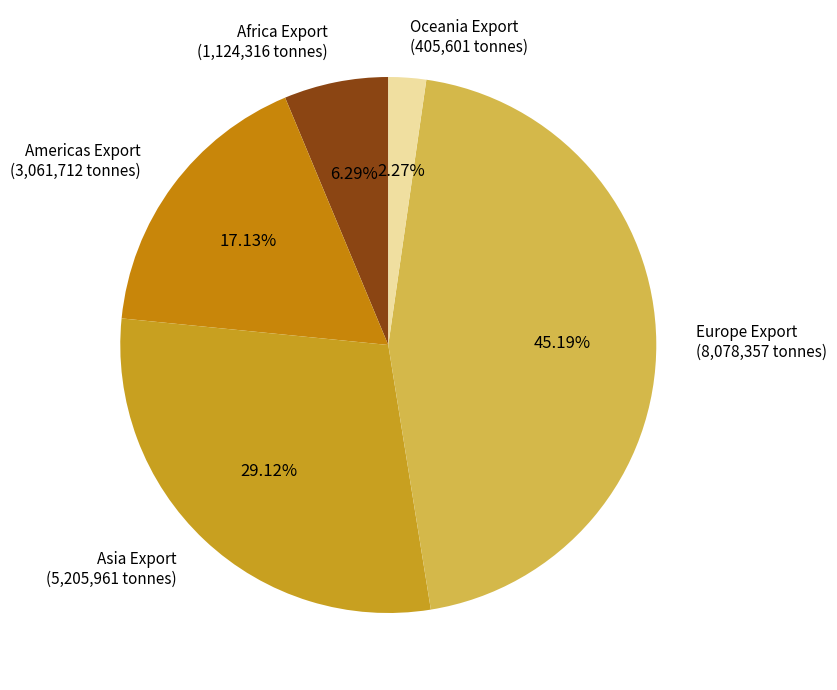

Approximately how many times larger is the value at Oceania Export compared to Africa Export?

0.4